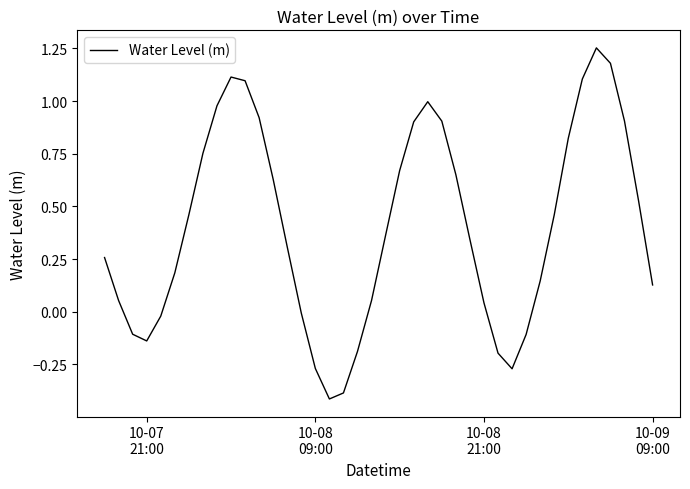

What is the smallest value displayed?

-0.4